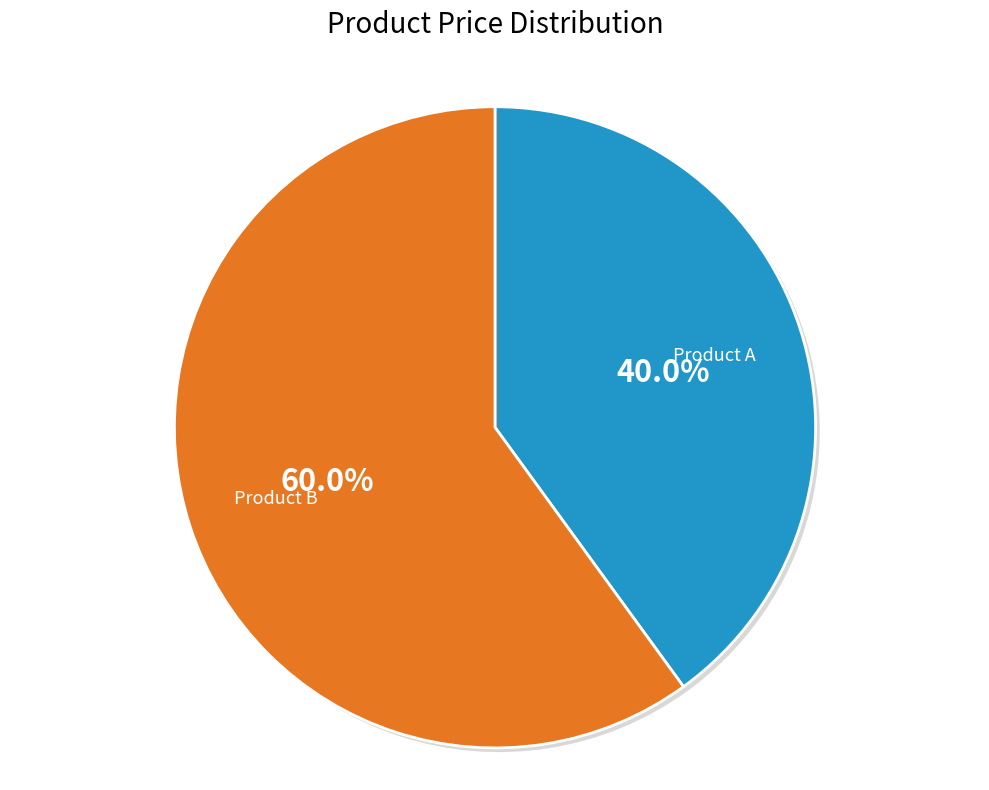

Rank the categories by value from lowest to highest.

Product A, Product B